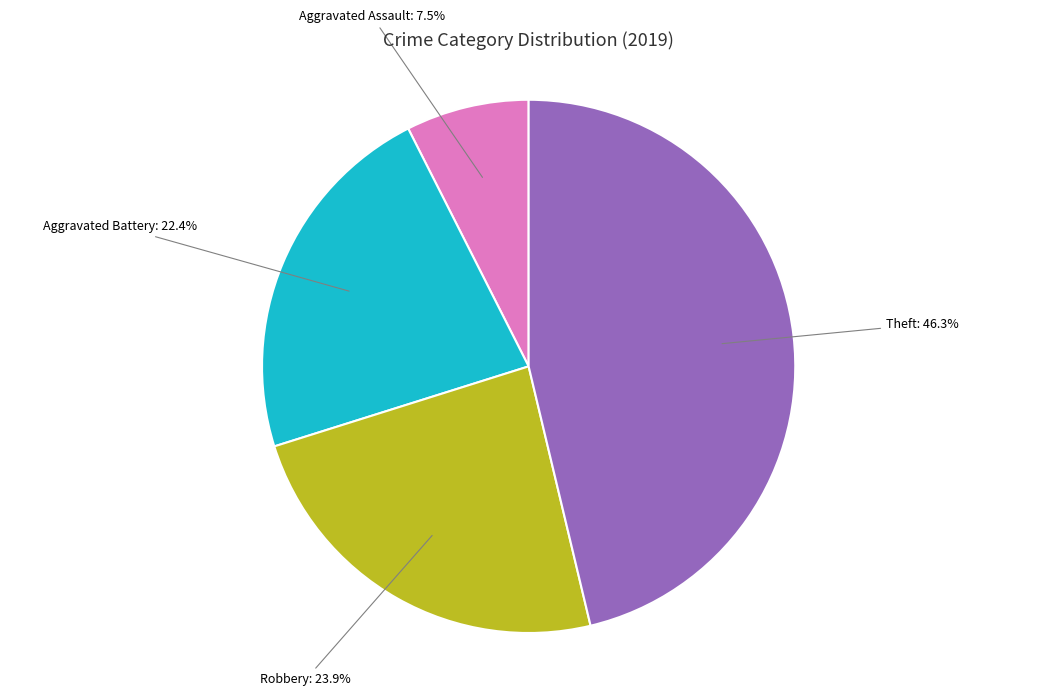

True or false: Aggravated Assault accounts for 14% of the total.

False